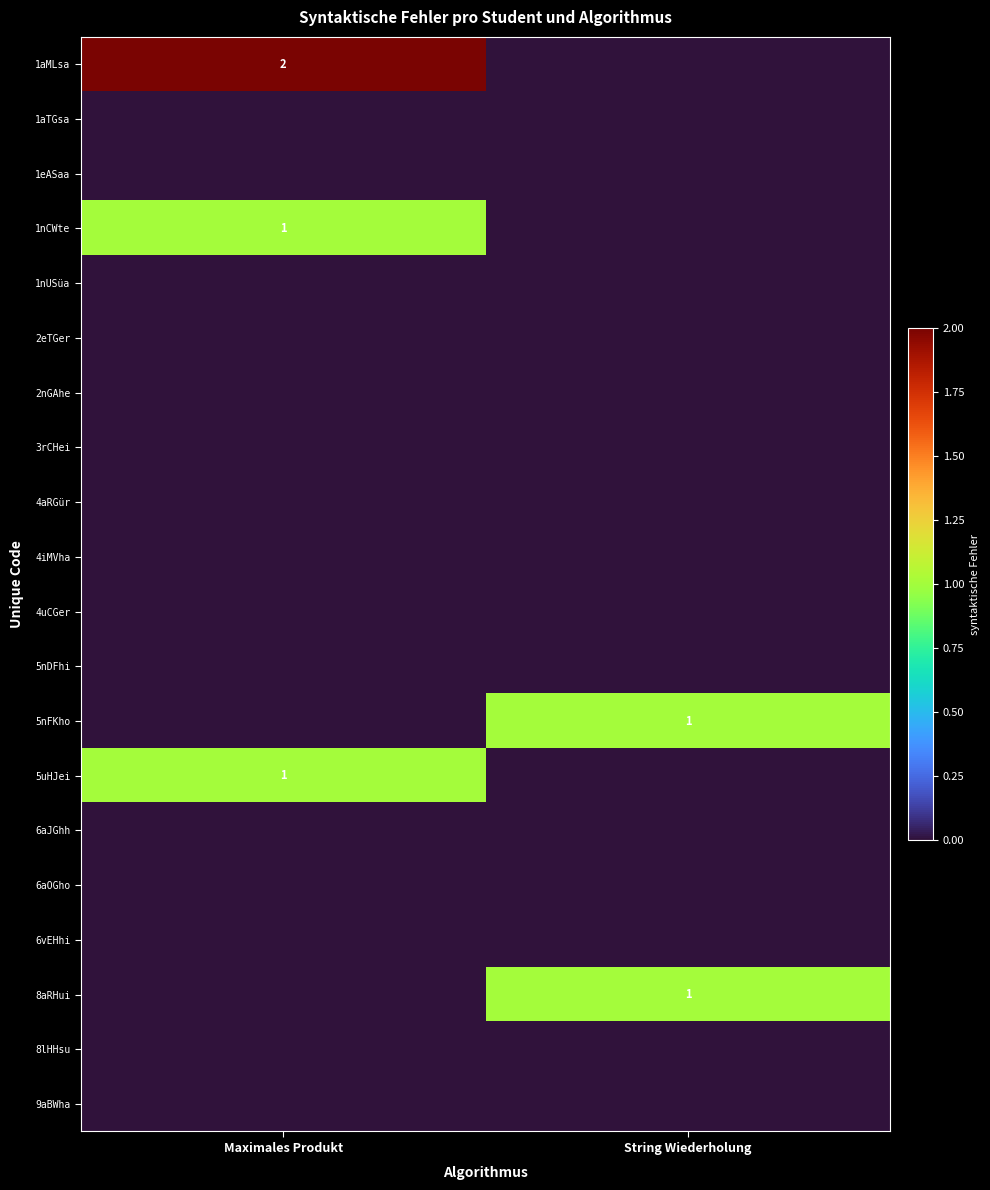

Which label corresponds to the largest value in the chart?

Maximales Produkt